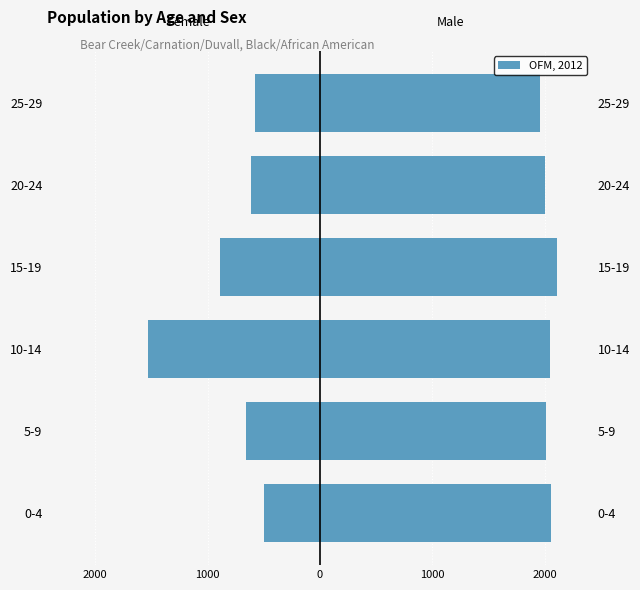

How many values in the Female series are below -610?

3